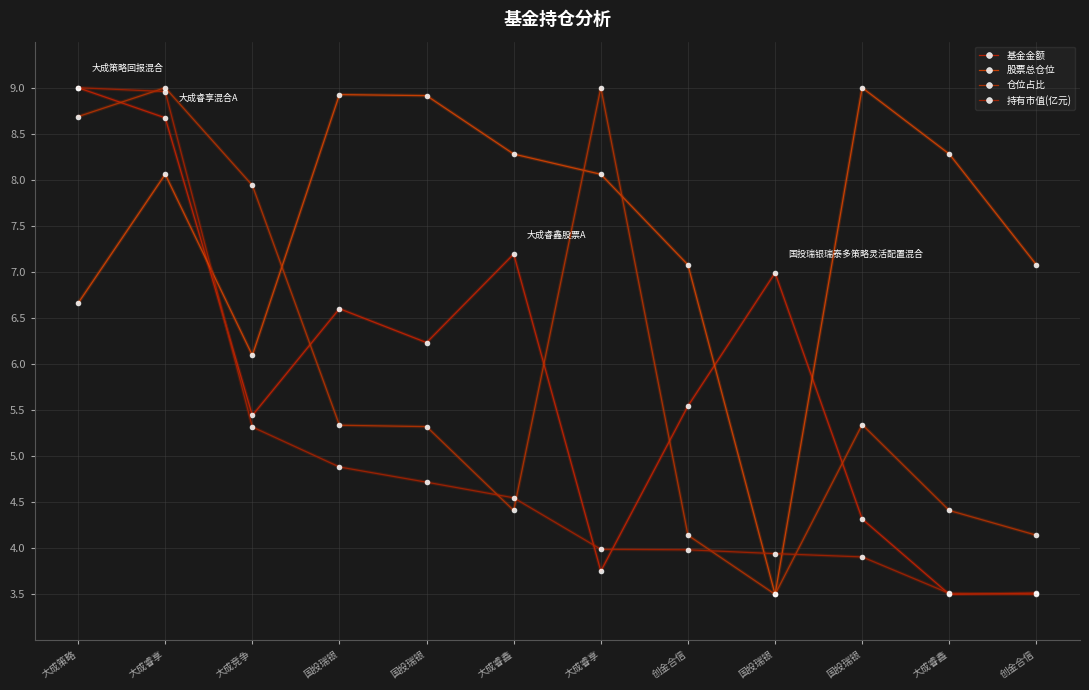

Reading left to right, what are all the values shown in this chart?

基金金额: 9.0	8.7	5.4	6.6	6.2	7.2	3.8	5.5	7.0	4.3	3.5	3.5
股票总仓位: 6.7	8.1	6.1	8.9	8.9	8.3	8.1	7.1	3.5	9.0	8.3	7.1
仓位占比: 8.7	9.0	7.9	5.3	5.3	4.4	9.0	4.1	3.5	5.3	4.4	4.1
持有市值(亿元): 9.0	9.0	5.3	4.9	4.7	4.5	4.0	4.0	3.9	3.9	3.5	3.5